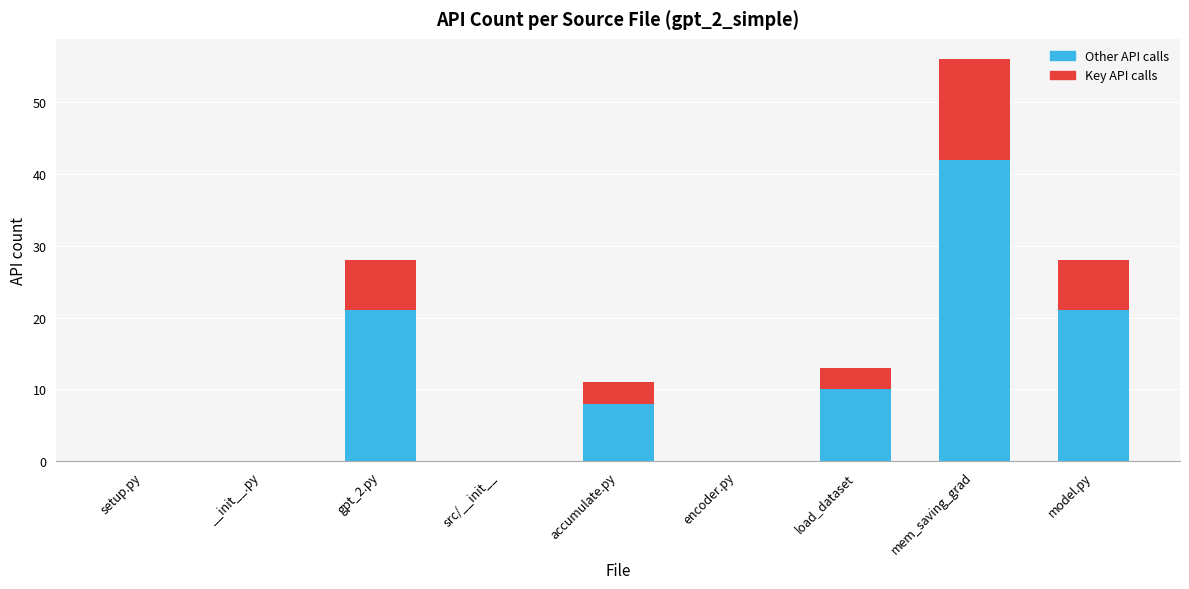

Reading left to right, what are the values for Other API calls?

setup.py=0	__init__.py=0	gpt_2.py=21	src/__init__=0	accumulate.py=8	encoder.py=0	load_dataset=10	mem_saving_grad=42	model.py=21